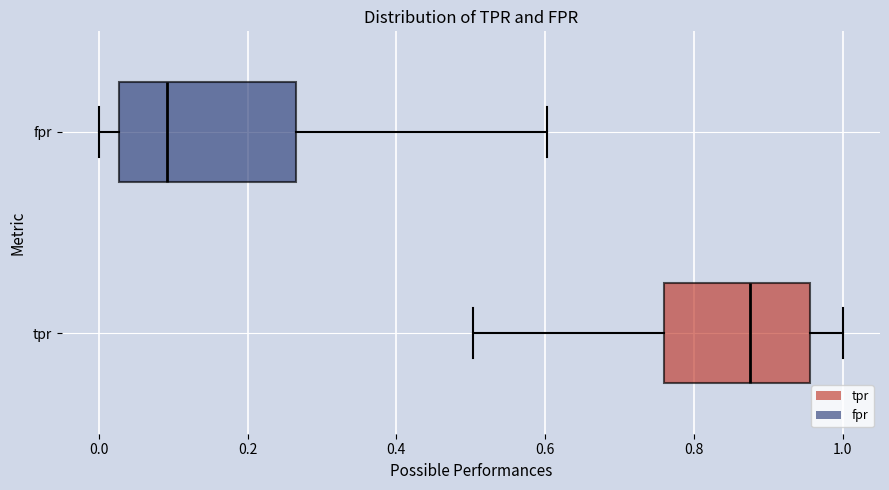

Which box is the widest, from its left edge to its right edge?

fpr